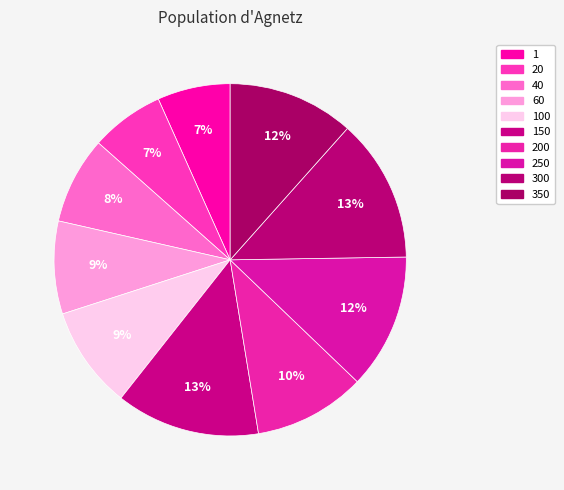

Count the number of slices in the pie.

10